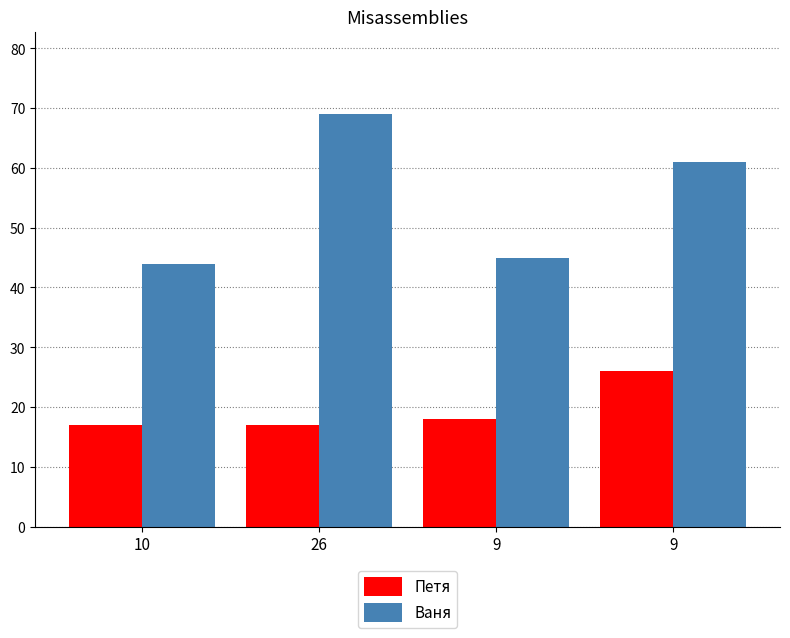

What is the sum of the Ваня values at 26 and 9?

130